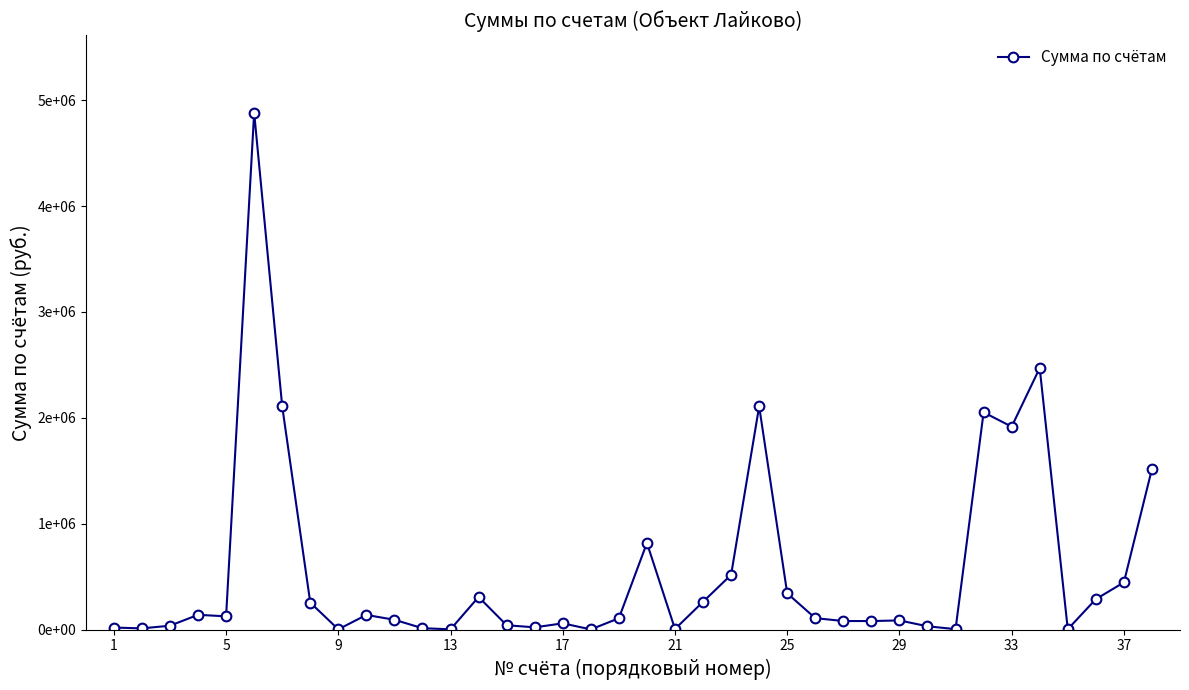

Does the chart have visible grid lines?

No